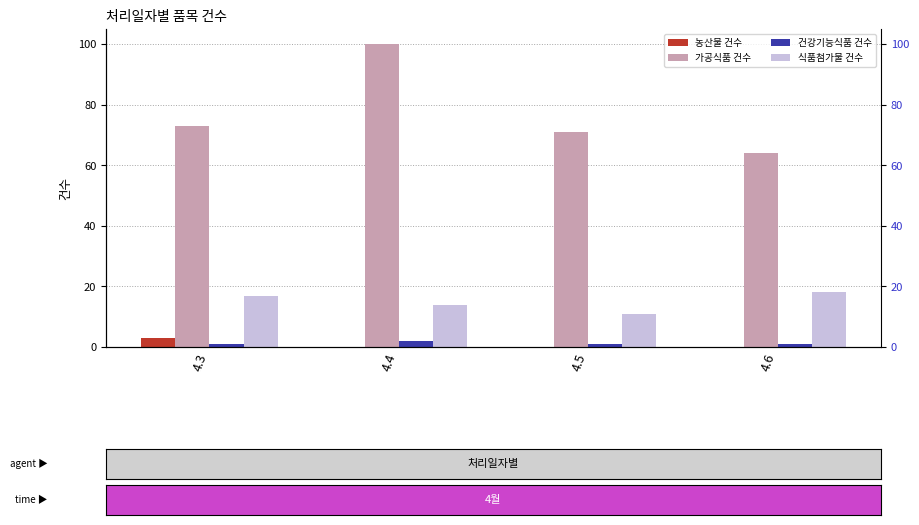

What is the sum of all 농산물 건수 values?

3